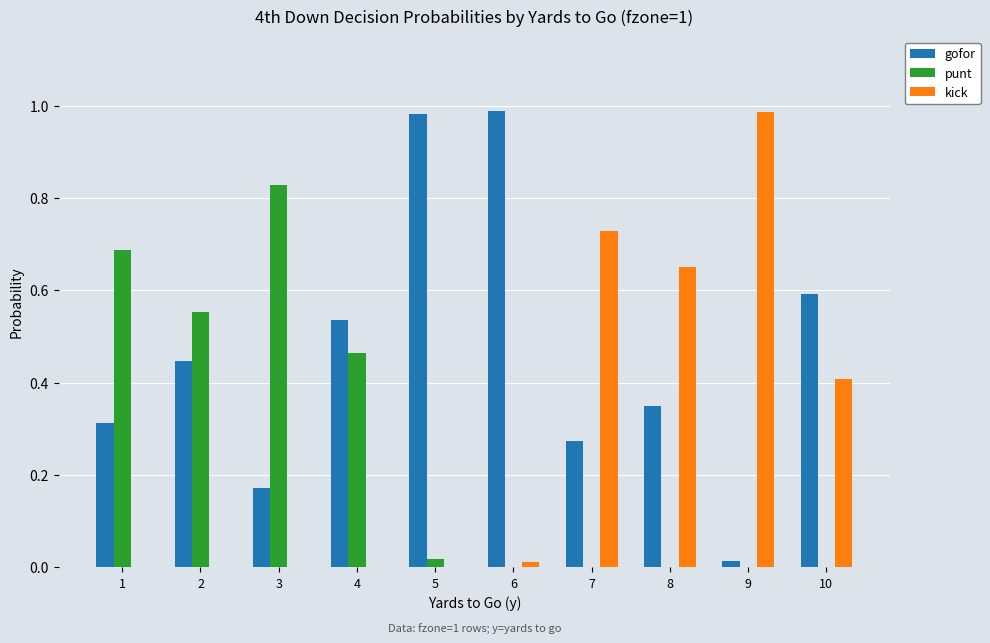

Which series has the largest total across all categories?

gofor